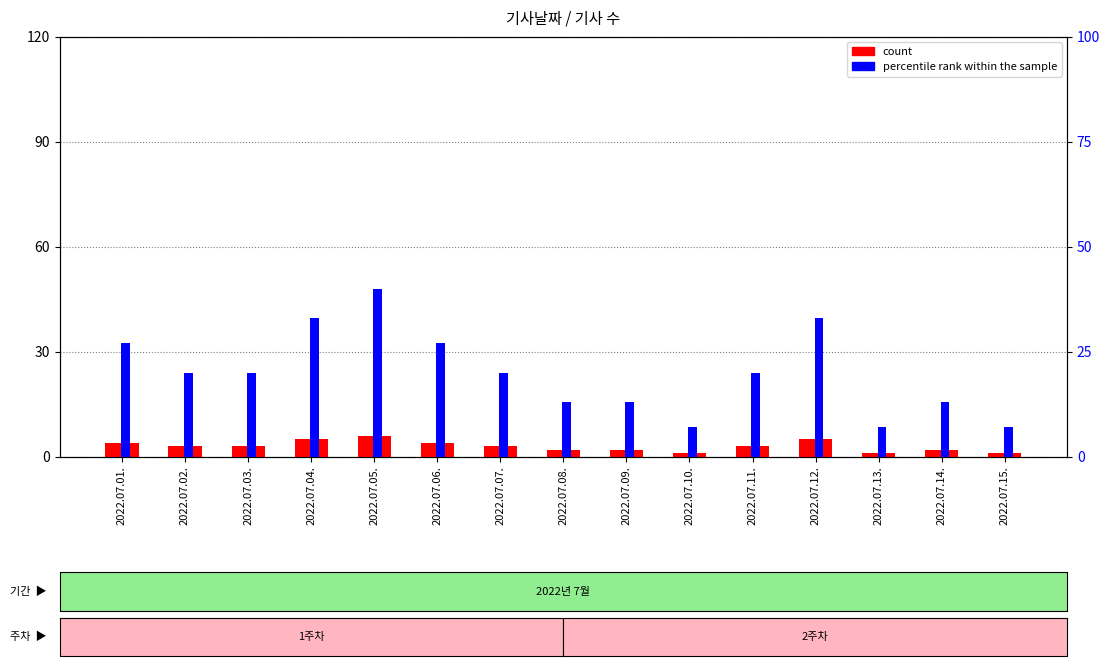

What value does the percentile rank within the sample series have at 2022.07.08., to the nearest 10?

10